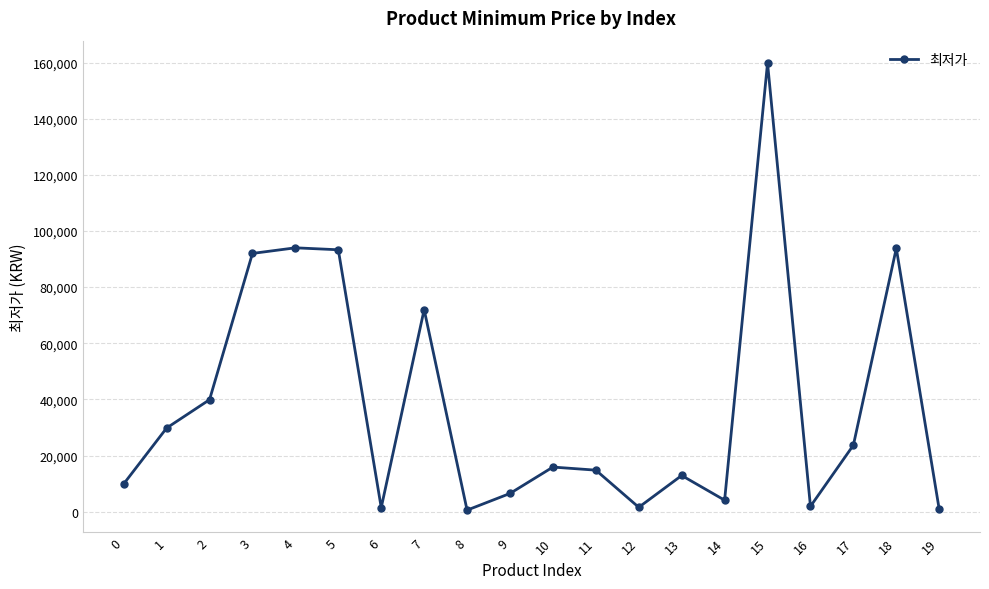

True or false: there are more than 2 points higher than both neighbors.

True